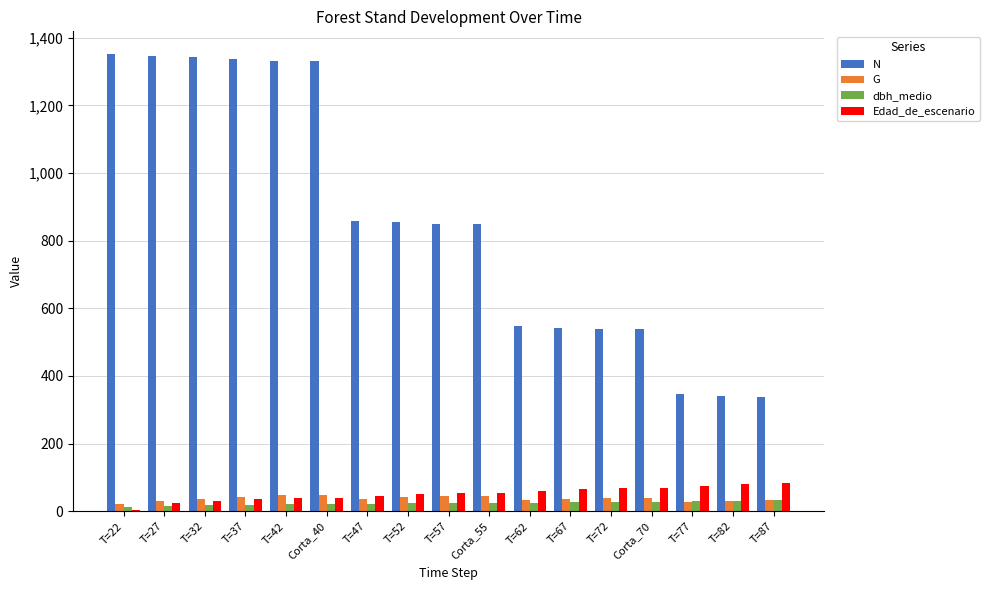

Which series has the largest range (max minus min)?

N